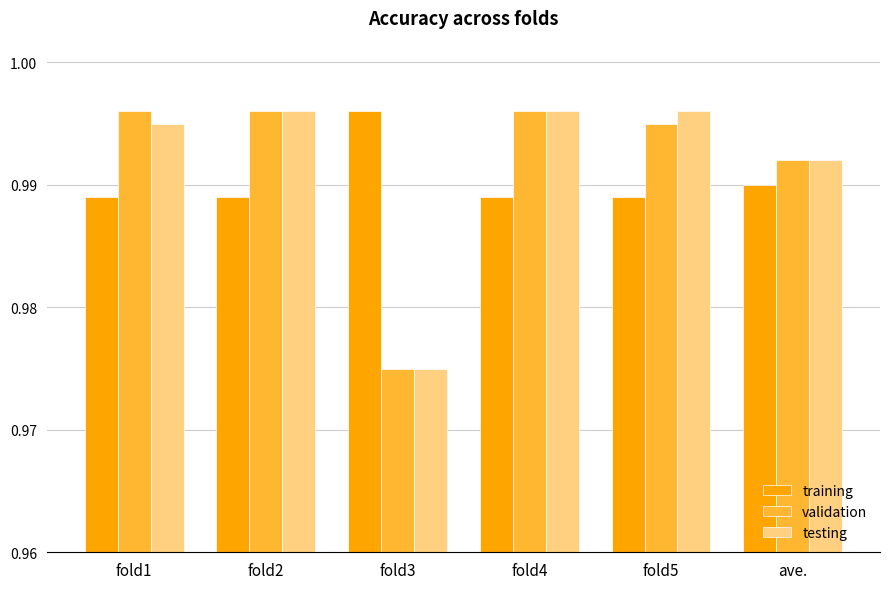

At which category does the chart reach its minimum across all series?

fold3